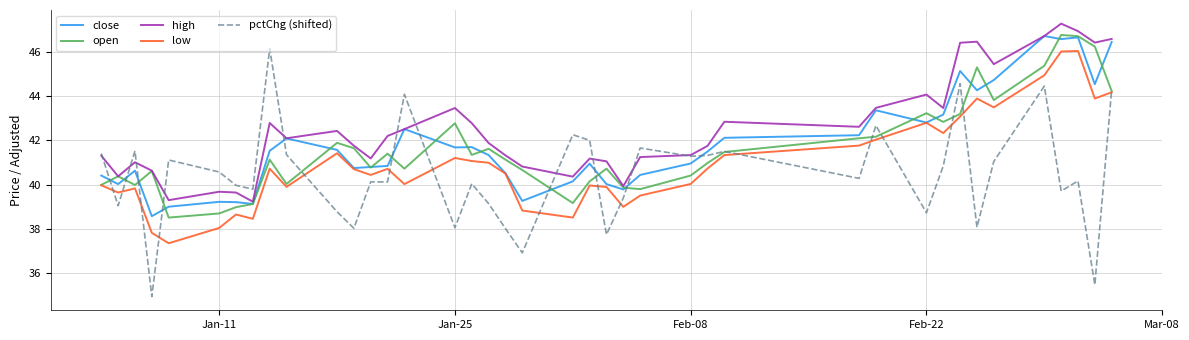

Which series has the largest range (max minus min)?

pctChg (shifted)